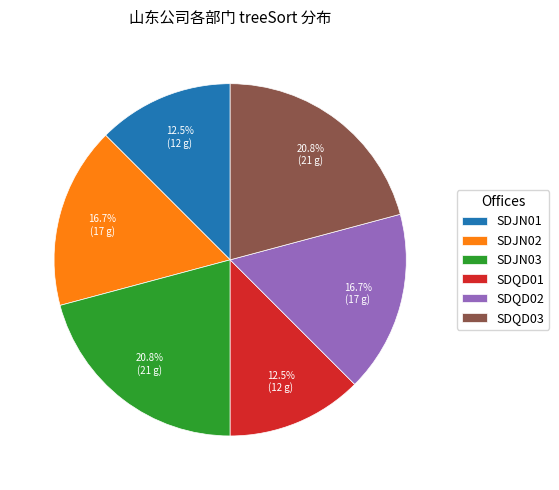

Is the sum of SDJN02 and SDJN01 greater than half?

No